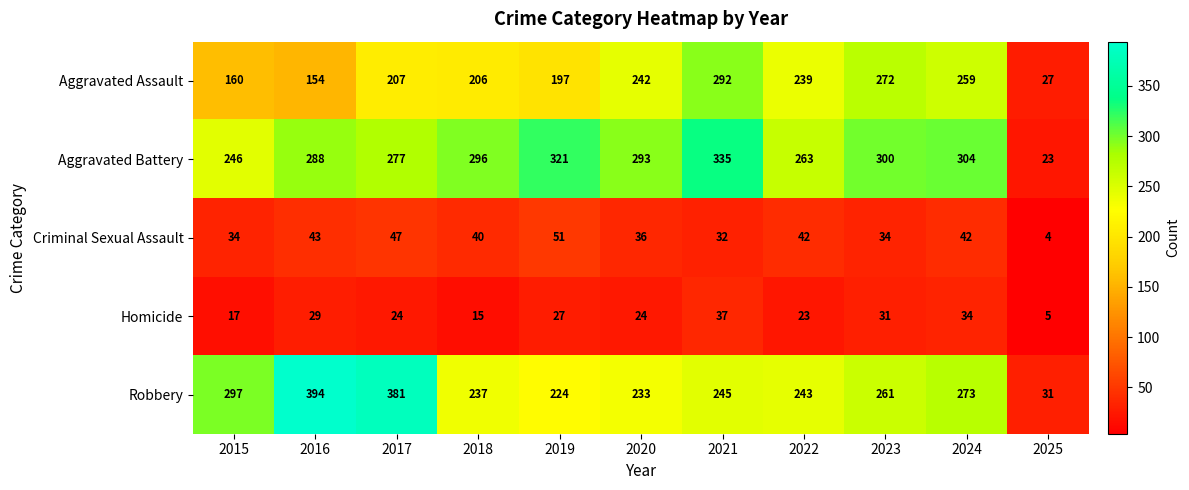

List the series in order of their peak value, highest first.

Robbery, Aggravated Battery, Aggravated Assault, Criminal Sexual Assault, Homicide